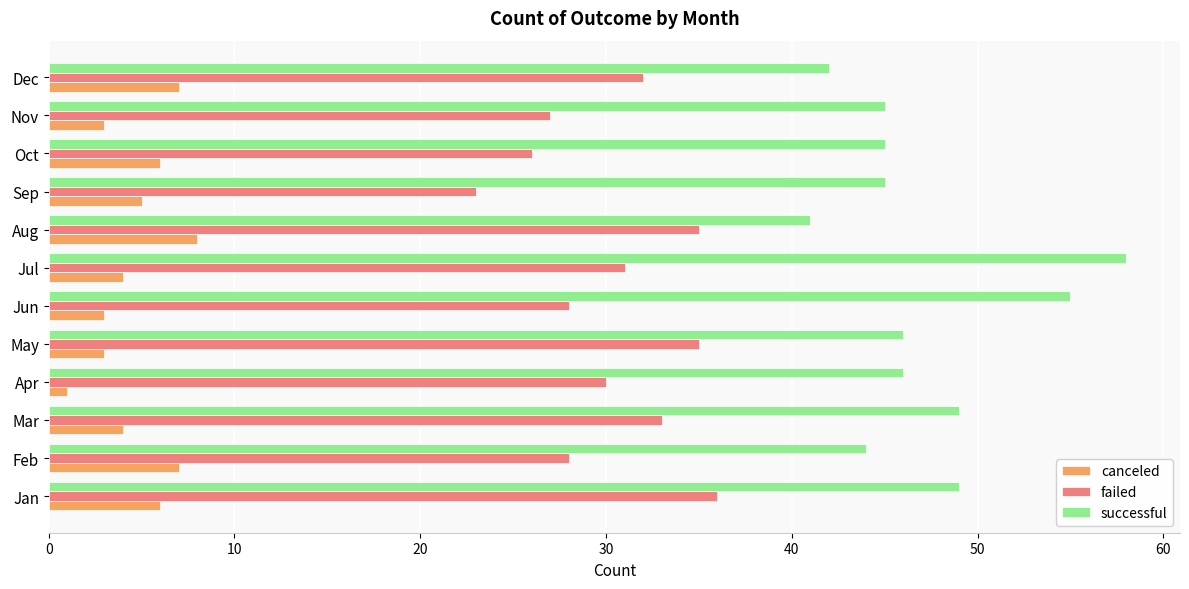

What is the minimum value shown in the chart?

1